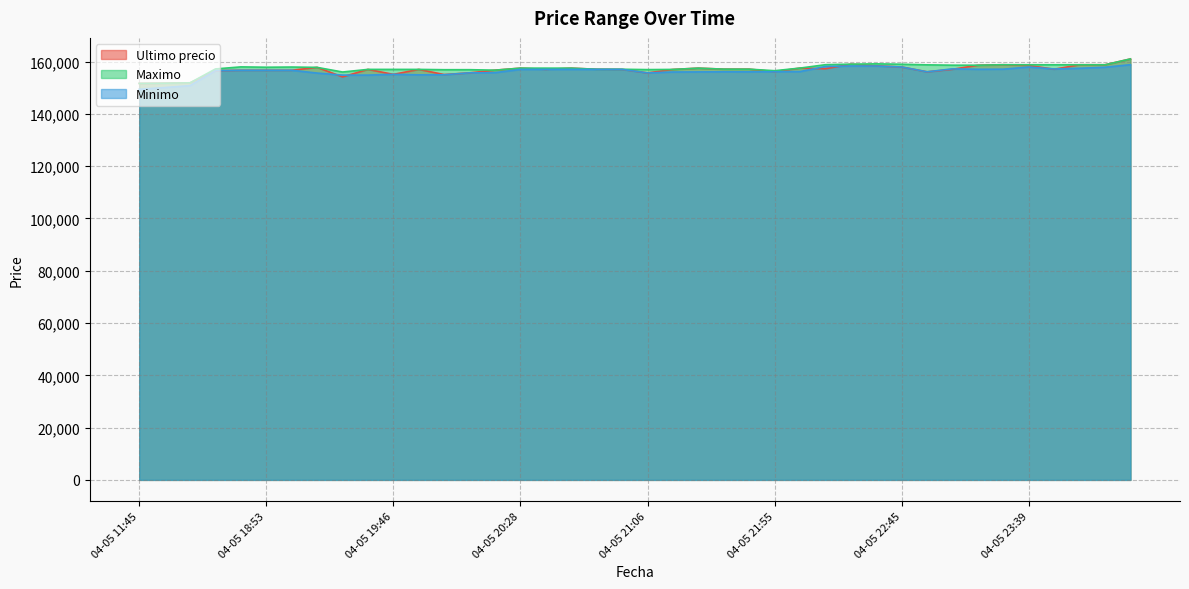

What is the approximate value of Minimo at 04-05 22:34, to the nearest 100?

158300